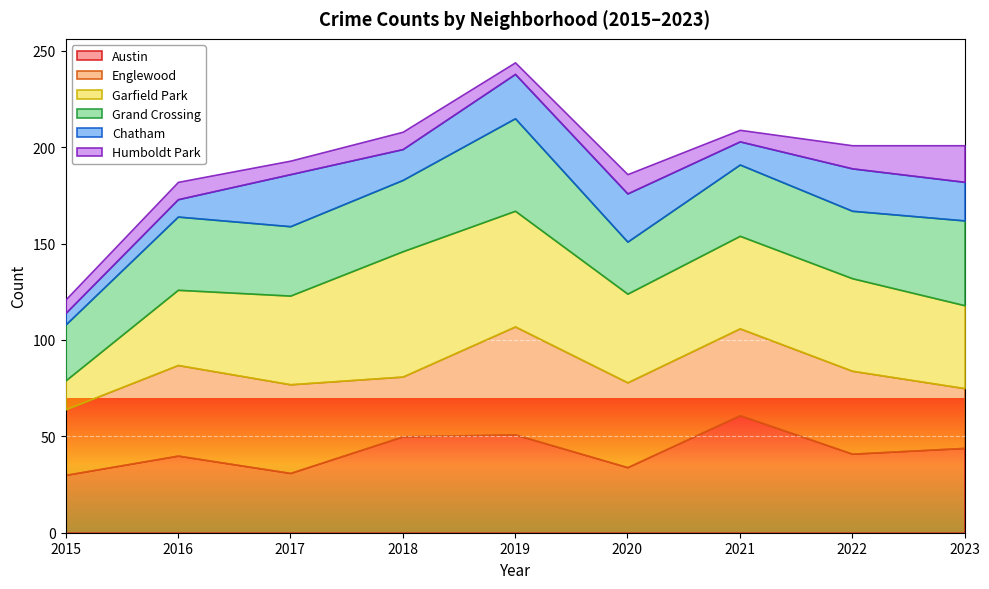

What is the difference between the maximum and minimum values in the Austin series?

31